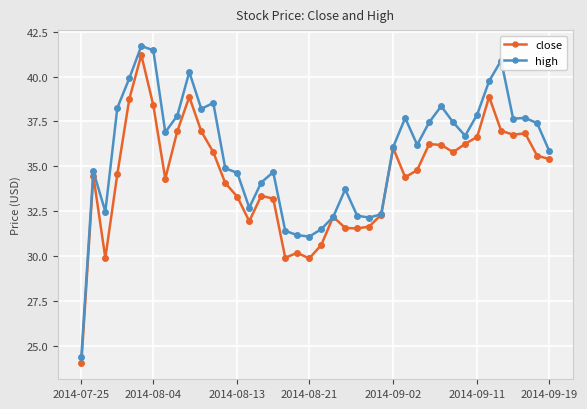

Which series has the widest spread of values?

high